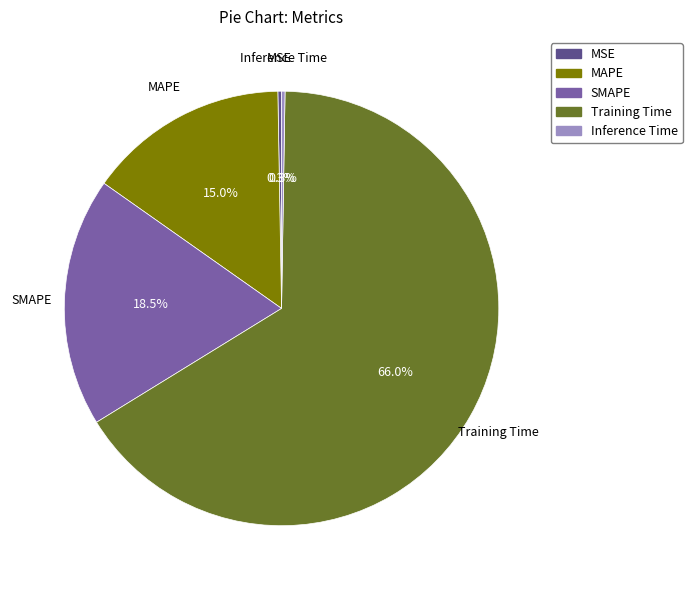

To the nearest percent, what portion does MAPE represent?

15%